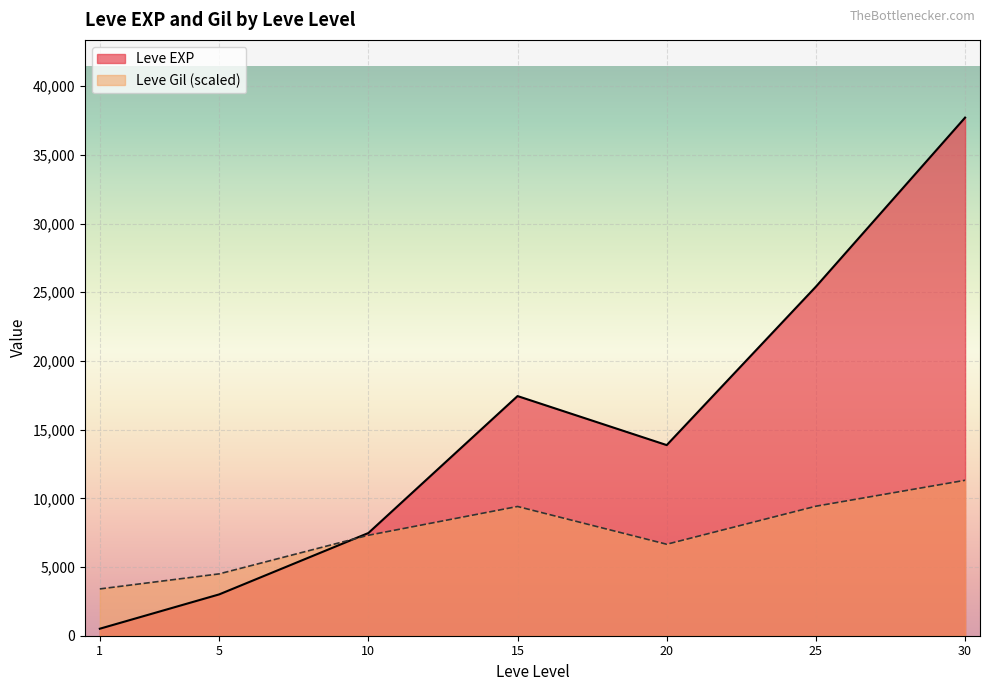

Which category has the highest value in the Leve Gil series?

30